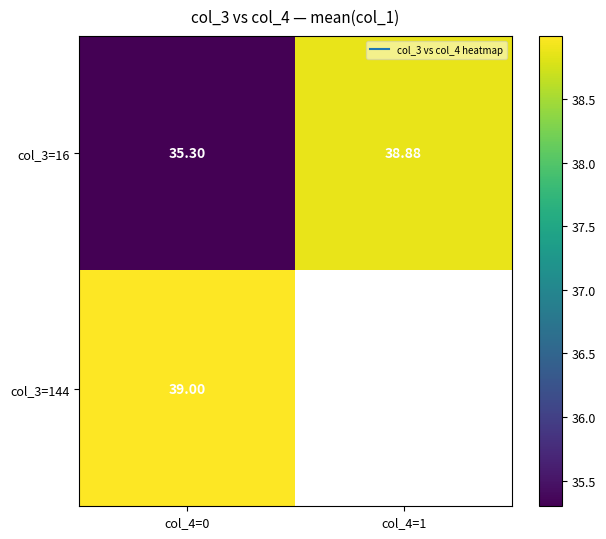

At which category is the sum across all series the highest?

col_4=0